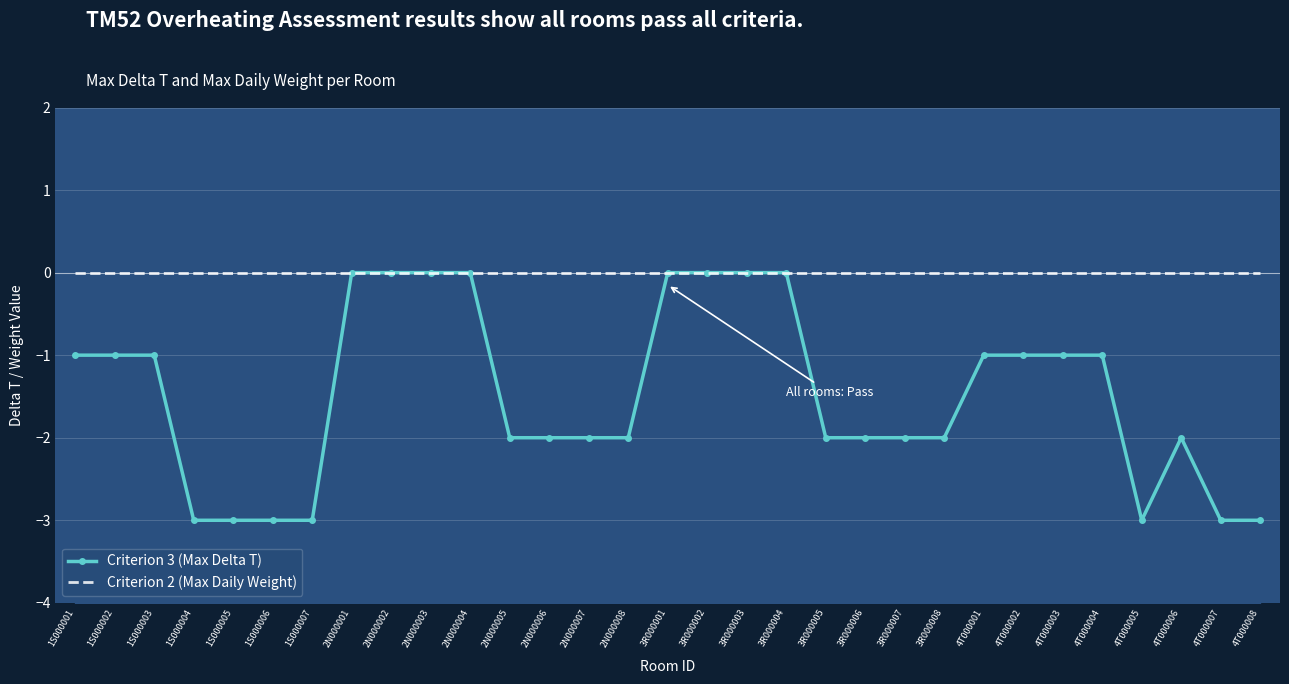

Which series changed the most between 1S000005 and 4T000004?

Criterion 3 (Max Delta T)